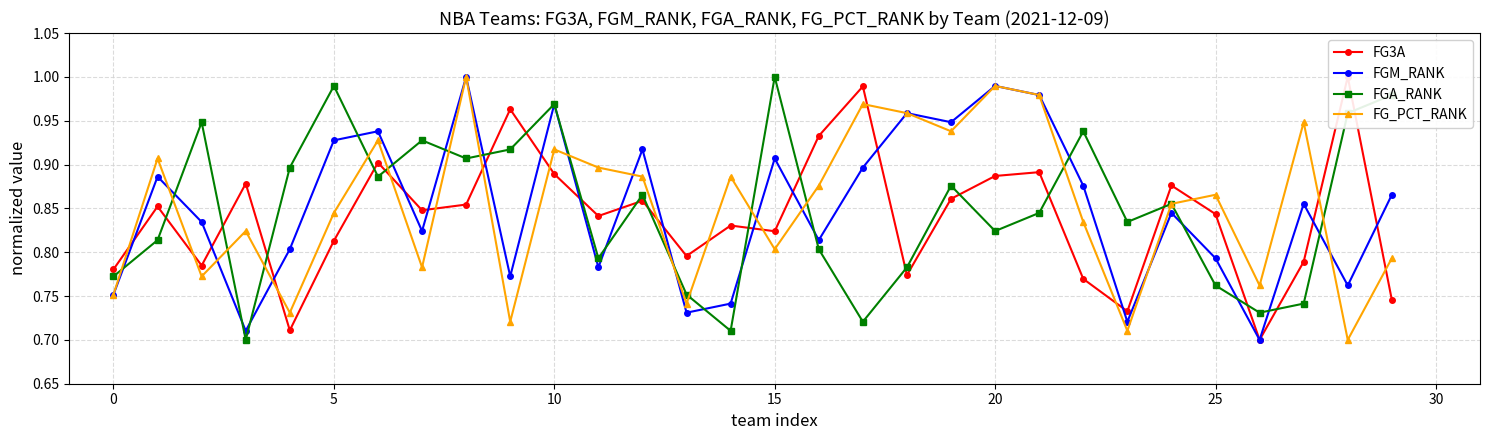

How many interior local peaks does the FG_PCT_RANK series have?

10